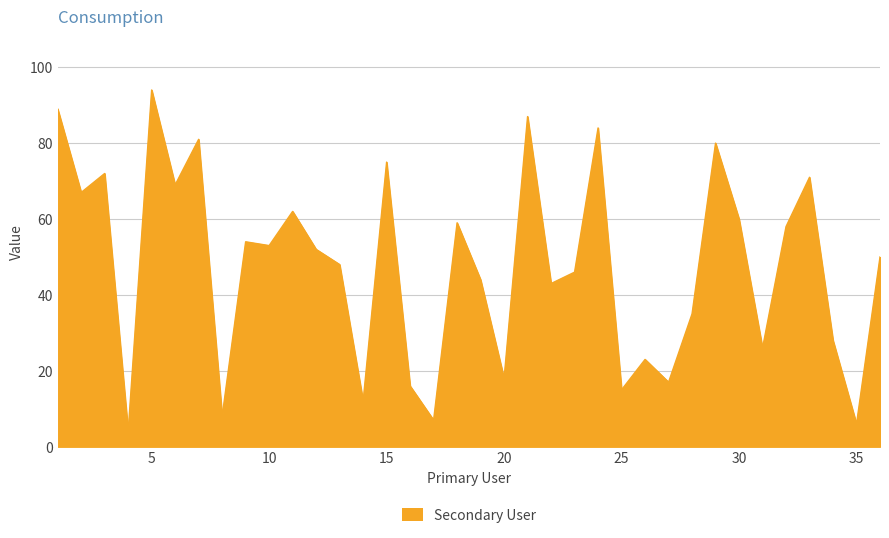

What is the minimum value shown in the chart?

4